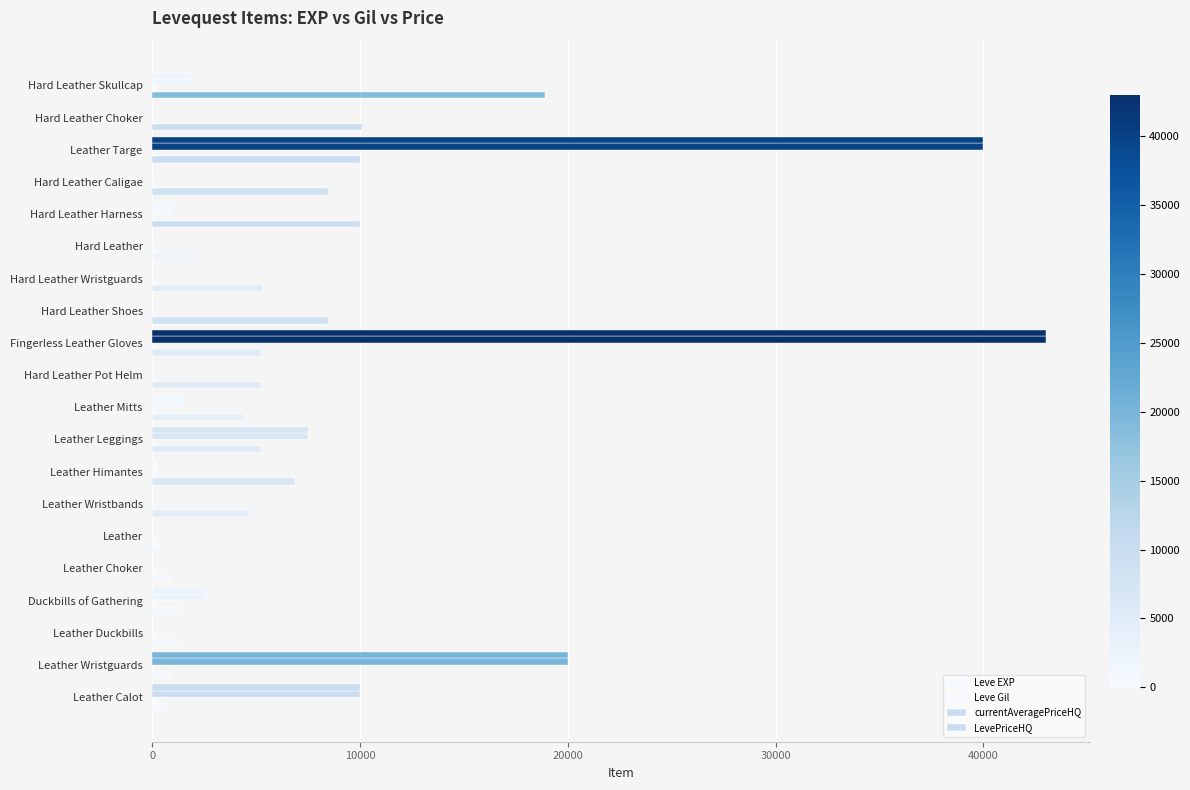

How many categories are shown in the chart?

20